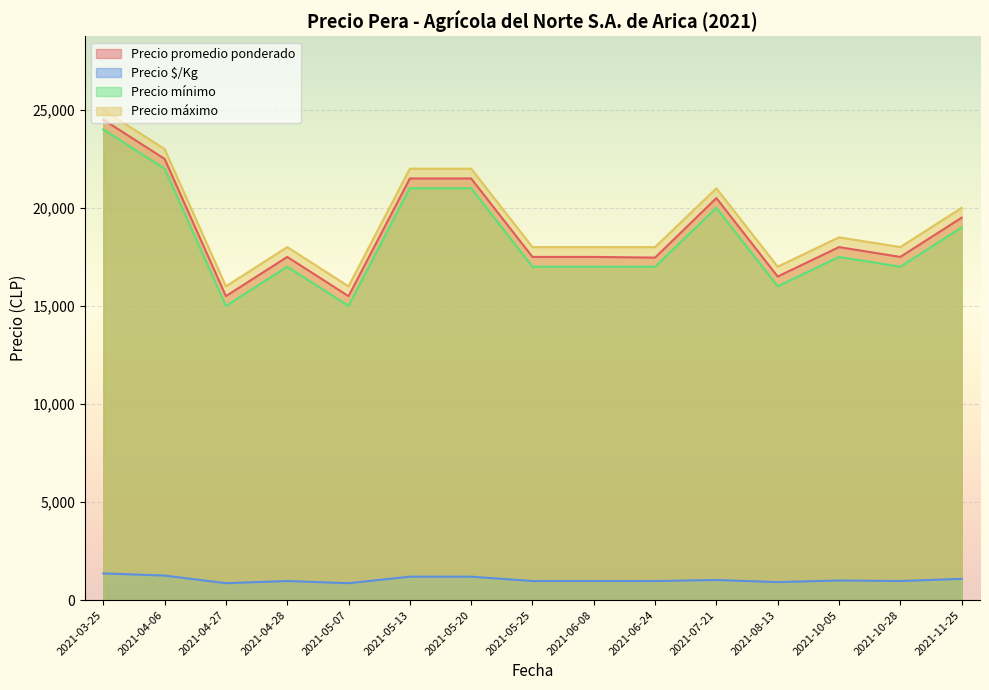

What is the difference between the Precio mínimo values at 2021-05-20 and 2021-07-21?

1000.0